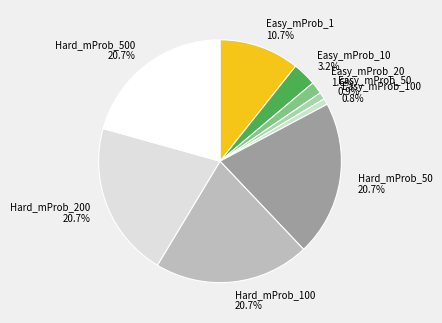

To the nearest percent, what portion does Easy_mProb_10 represent?

3%